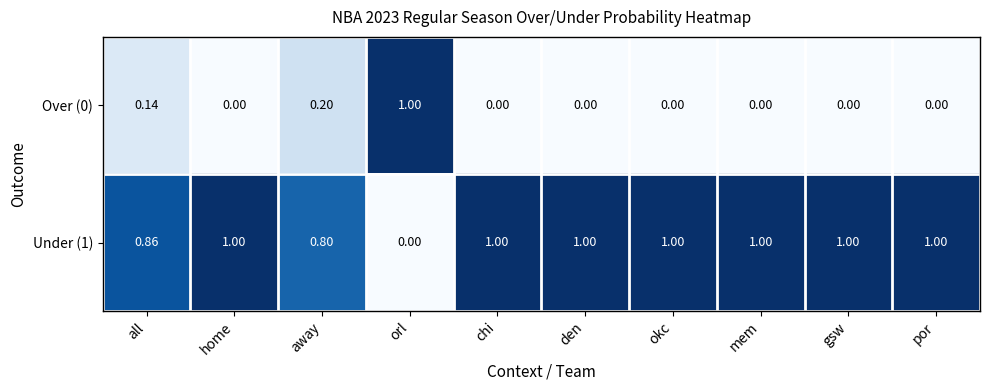

Is the value of Under (1) at away greater than the value of Over (0) at home?

Yes